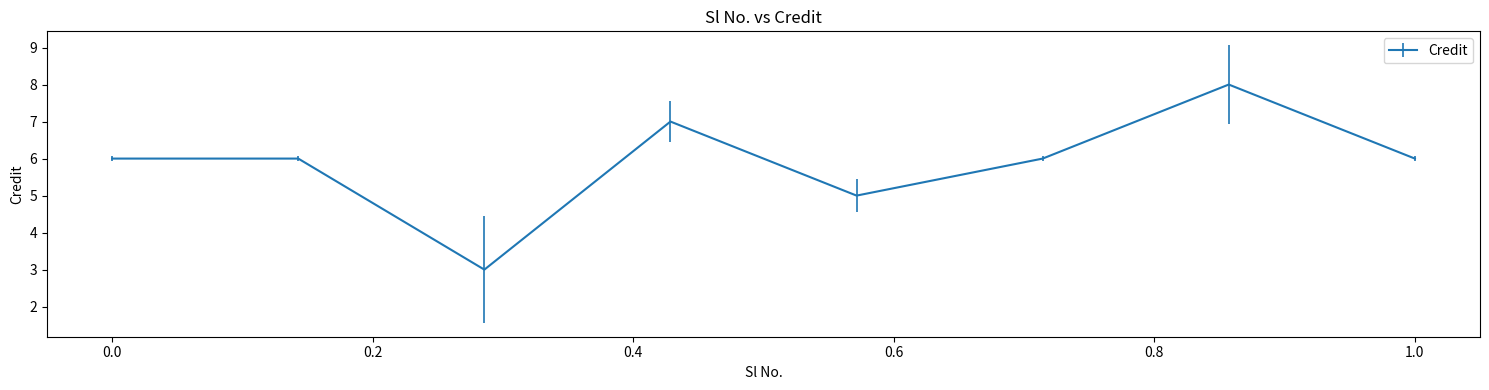

How many interior local valleys (lower than both neighbors) does the data have?

2